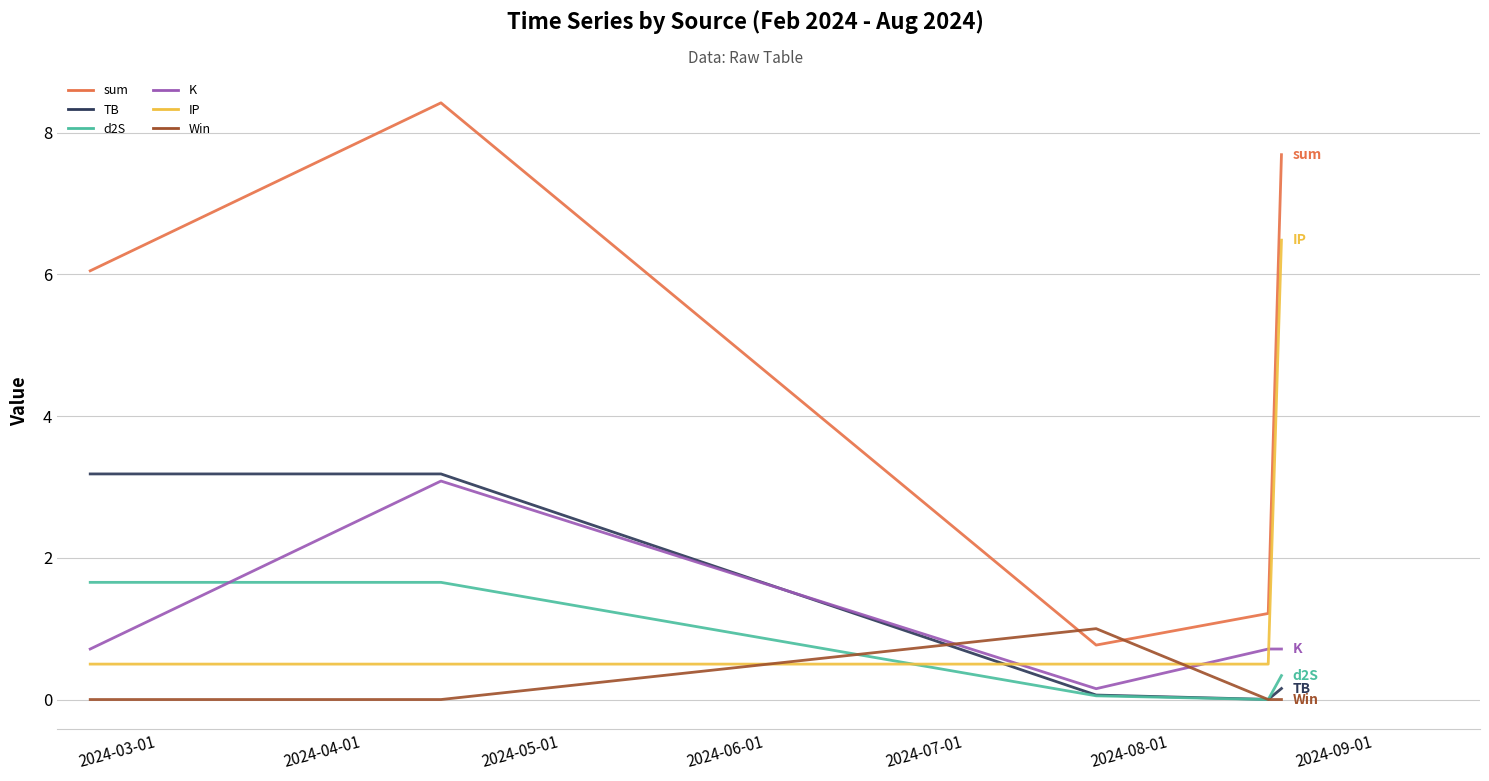

Which series has the widest spread of values?

sum